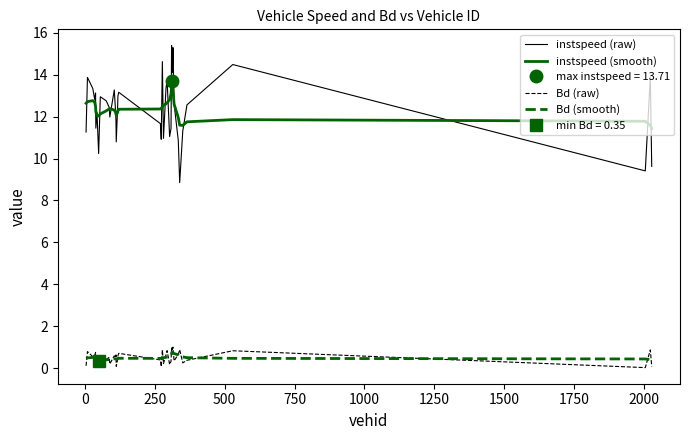

True or false: Bd (smooth) and instspeed (smooth) cross at least once.

False